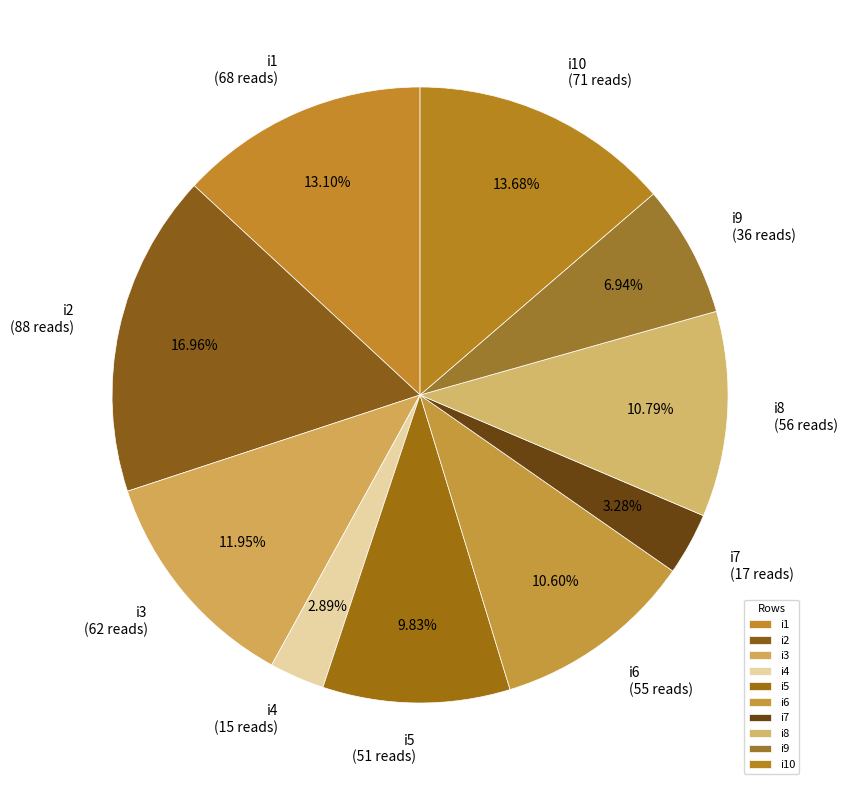

How many slices are in this pie chart?

10